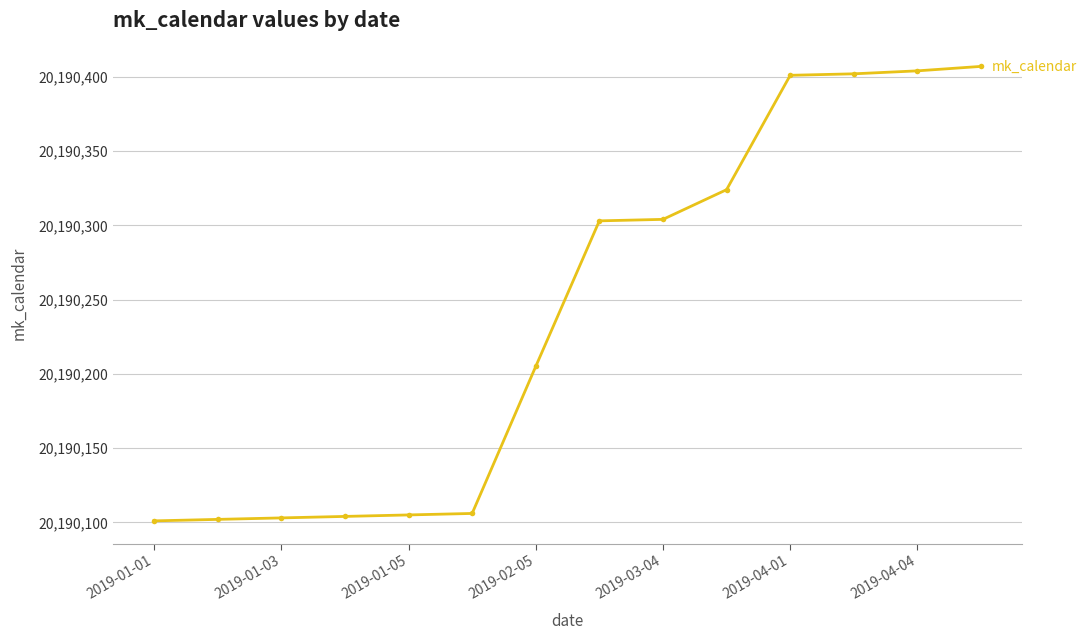

Does the chart display data point markers on the line(s)?

Yes